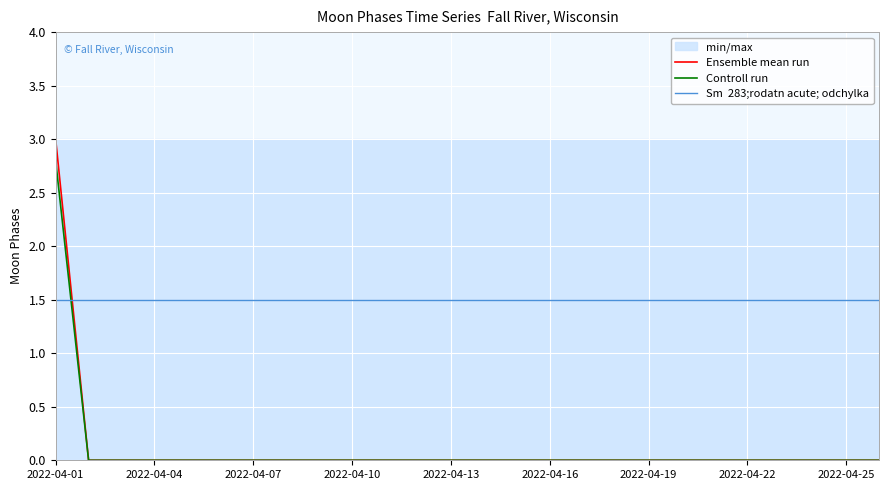

What position from the right is 2022-04-01?

26